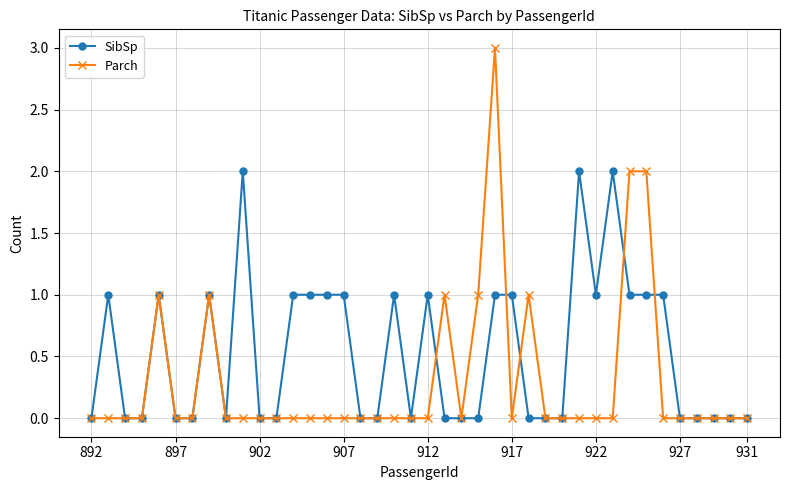

True or false: SibSp and Parch cross at least once.

True